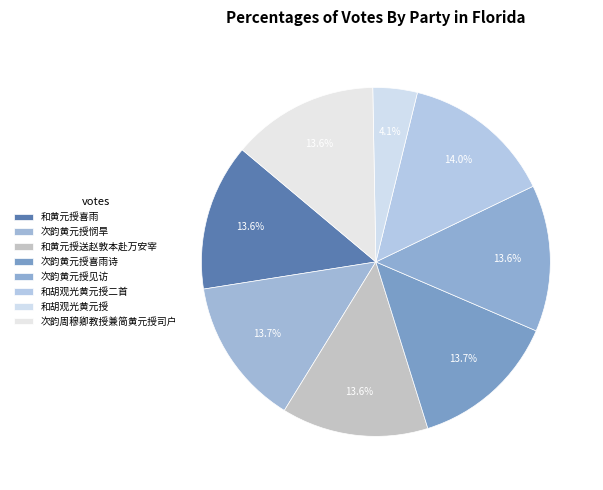

What percentage is the 和胡观光黄元授 slice, to the nearest percent?

4%